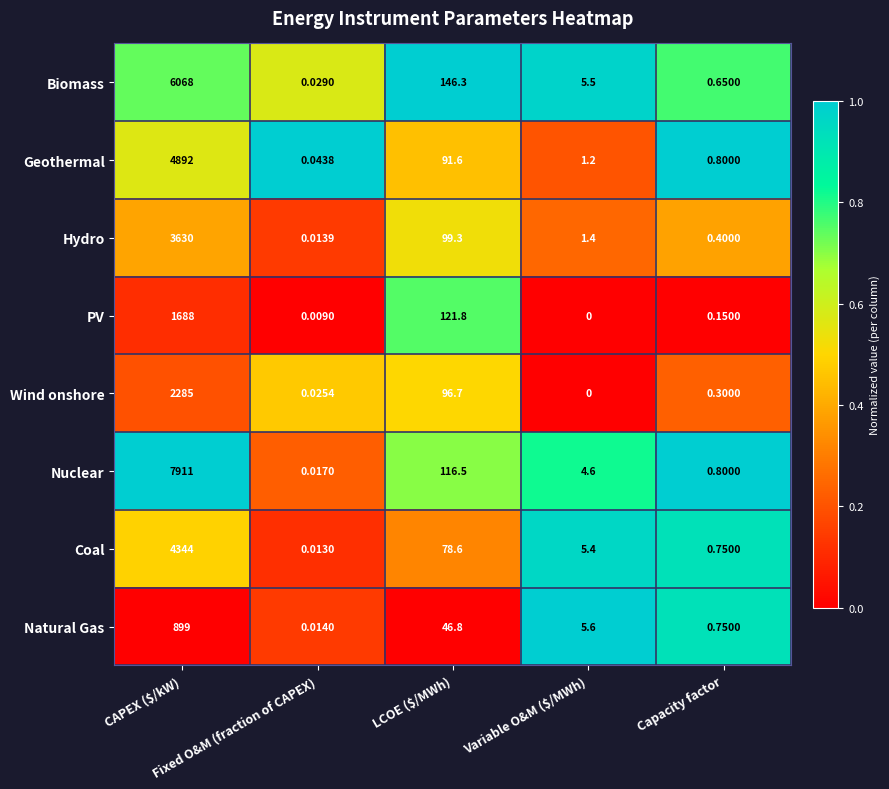

At how many categories does at least one series exceed 0?

5